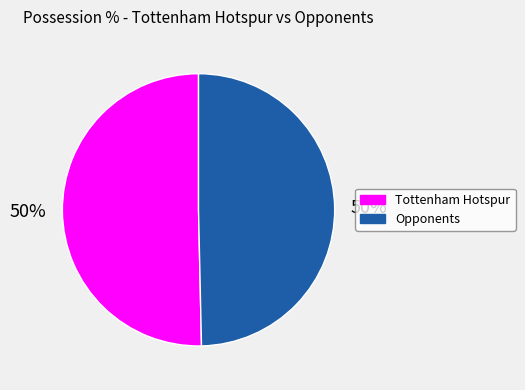

How many segments does this pie chart have?

2